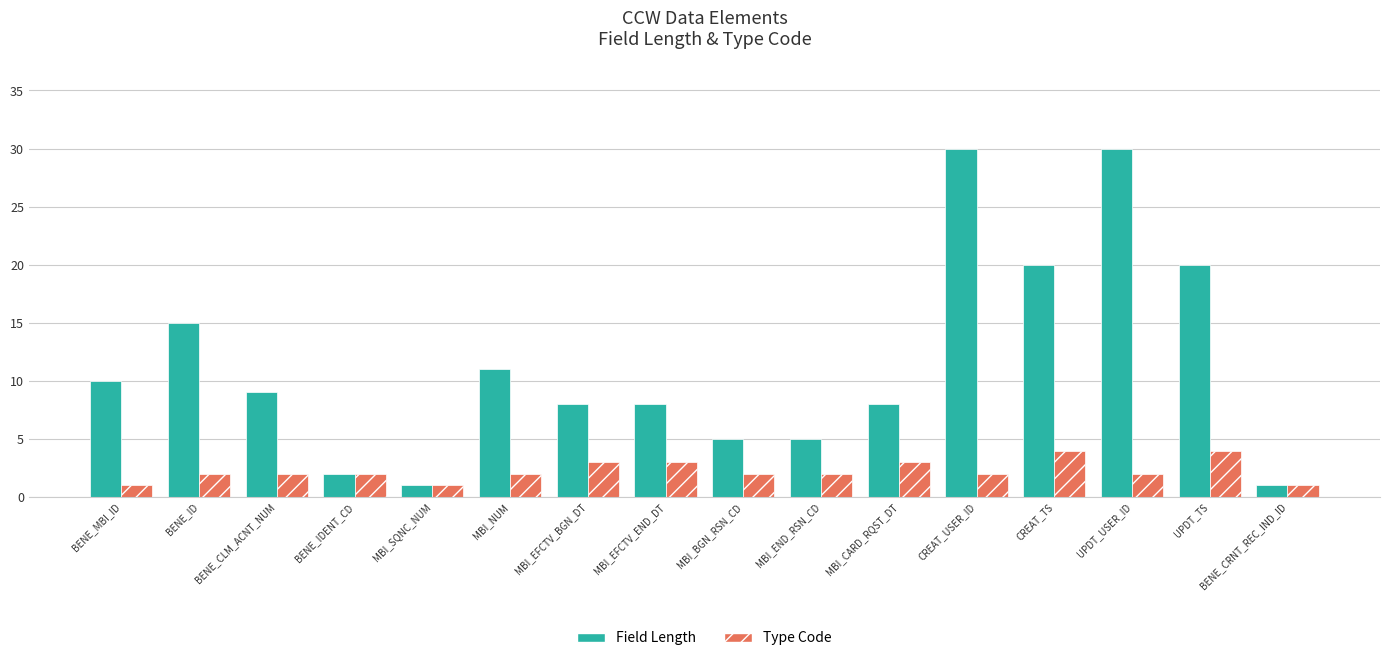

Rank the series by their average value, from lowest to highest.

Type Code, Field Length